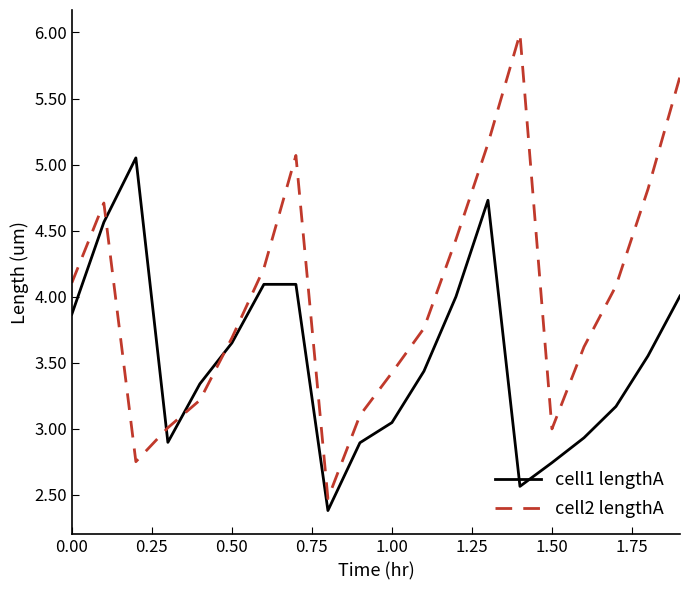

Which series has the largest total across all categories?

cell2 lengthA